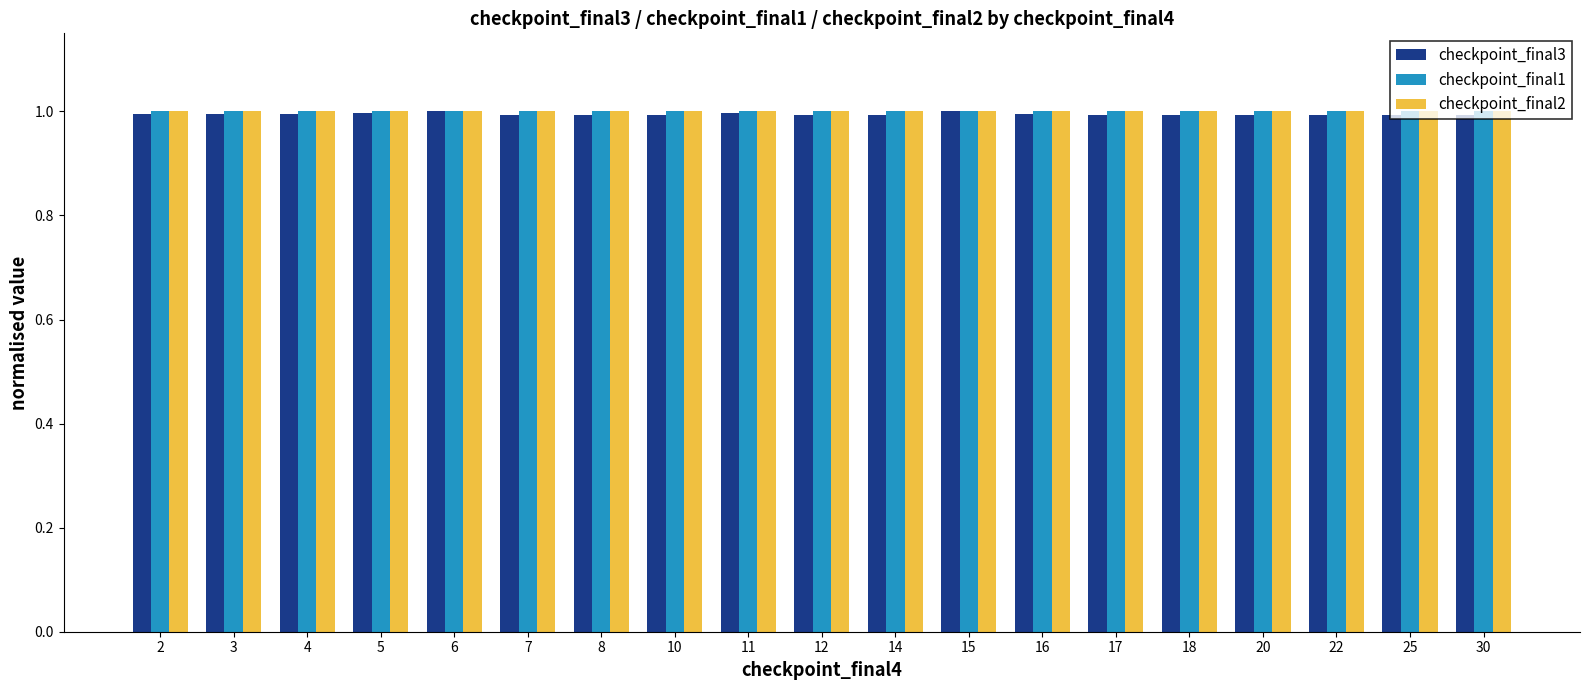

What is the sum of all checkpoint_final1 values?

19.0